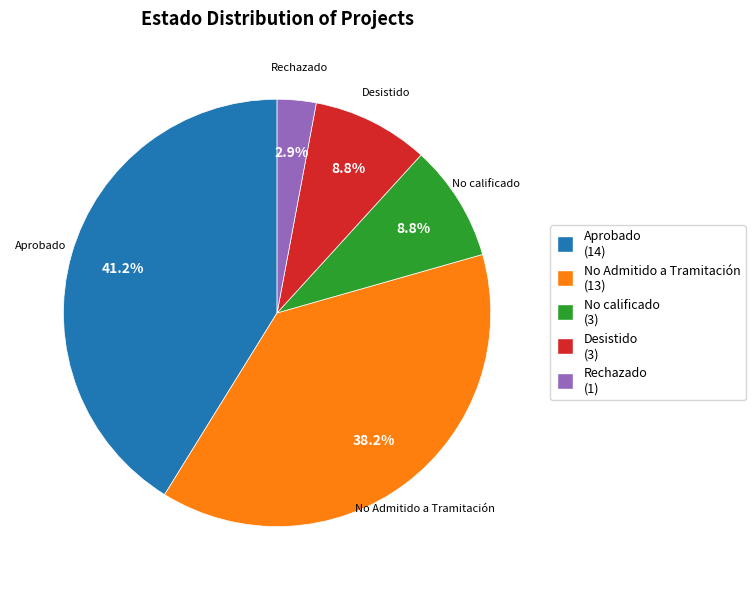

Which category has the smallest portion of the pie?

Rechazado